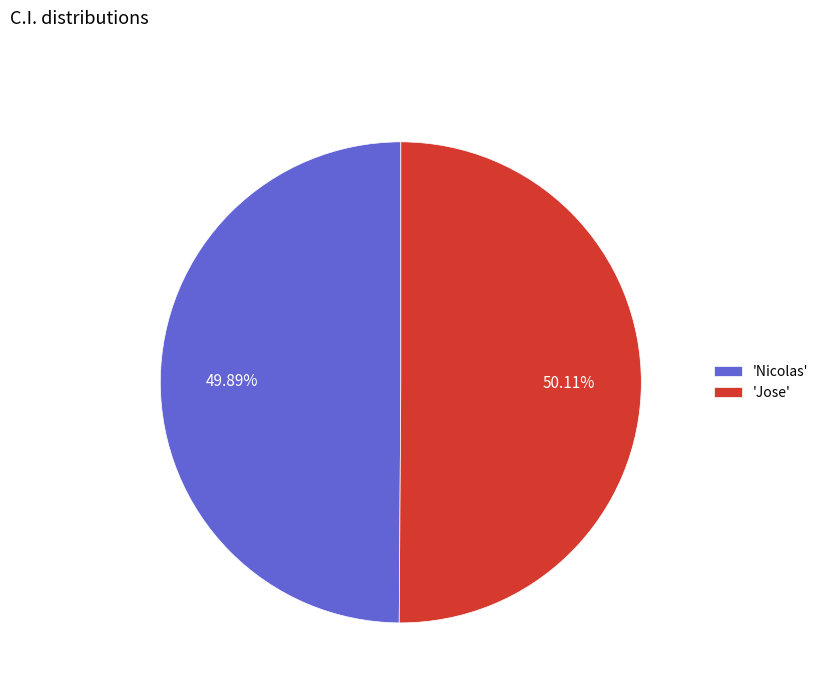

Does any single category account for the majority?

Yes